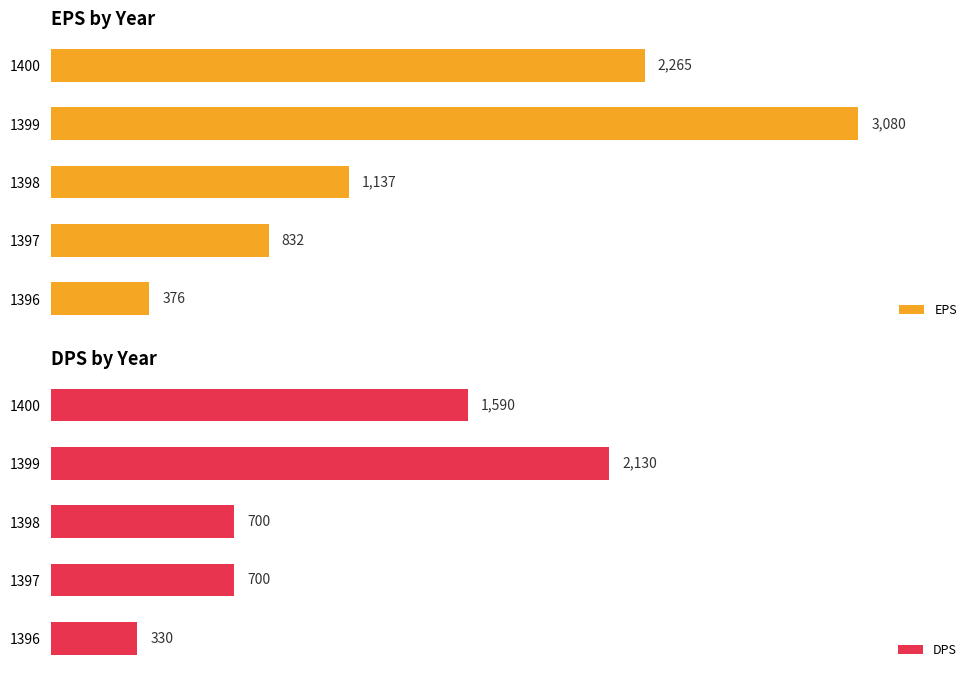

What is the minimum value shown in the chart?

330